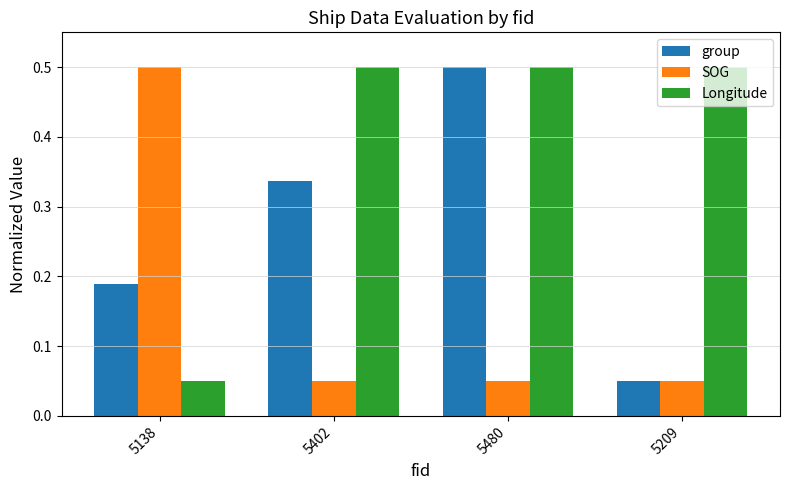

Which series has the largest total across all categories?

Longitude